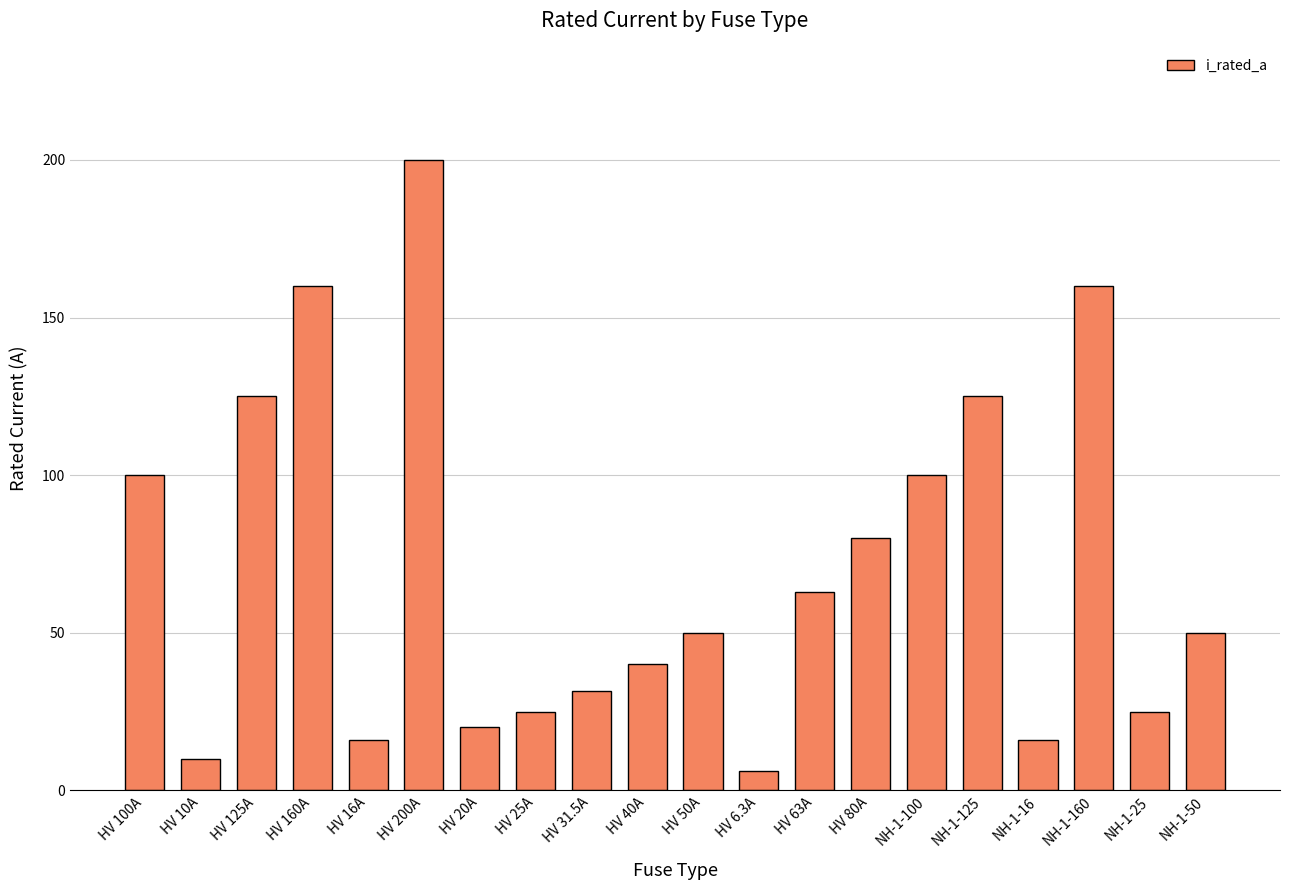

Reading right to left, what are all the values shown in this chart?

50.0	25.0	160.0	16.0	125.0	100.0	80.0	63.0	6.3	50.0	40.0	31.5	25.0	20.0	200.0	16.0	160.0	125.0	10.0	100.0